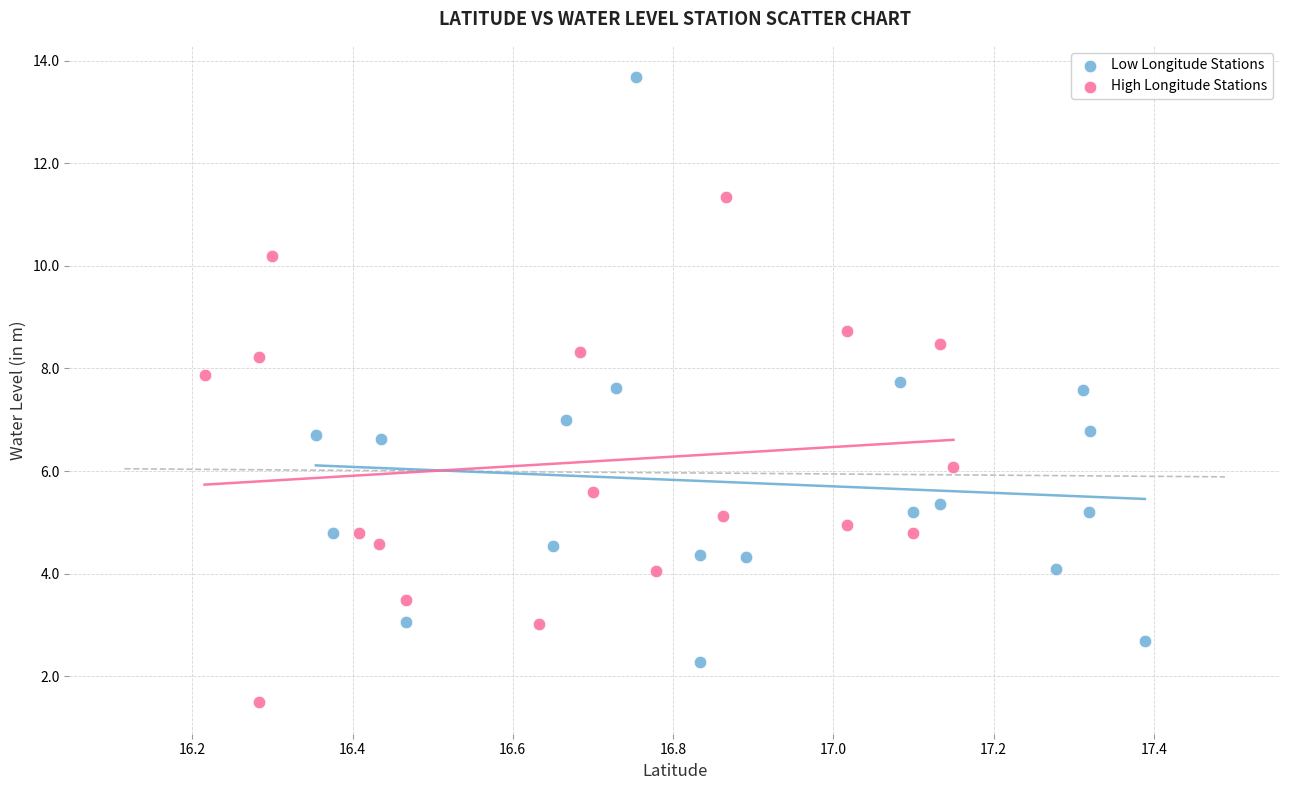

Which series contains the highest Y value?

Low Longitude Stations